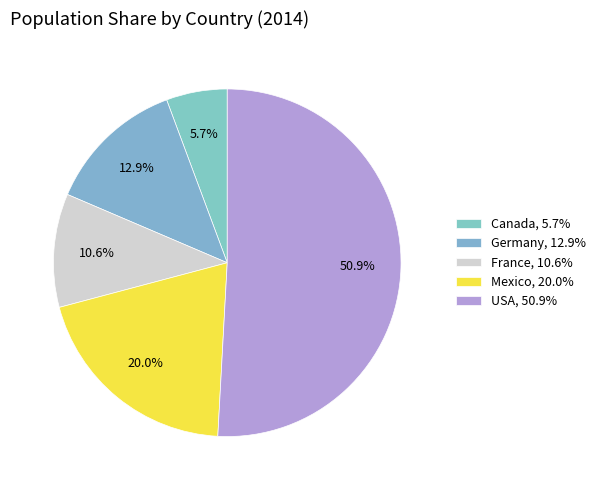

Is there any slice that represents more than half of the pie?

Yes